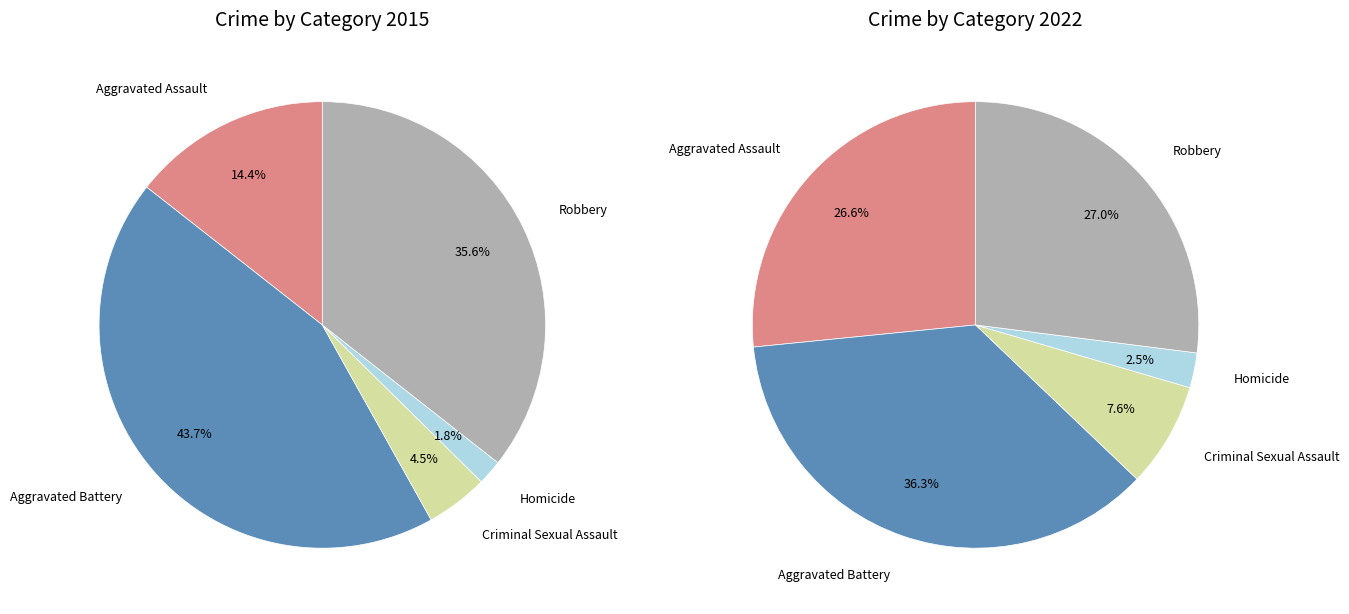

To the nearest percent, what is the average slice percentage?

20%